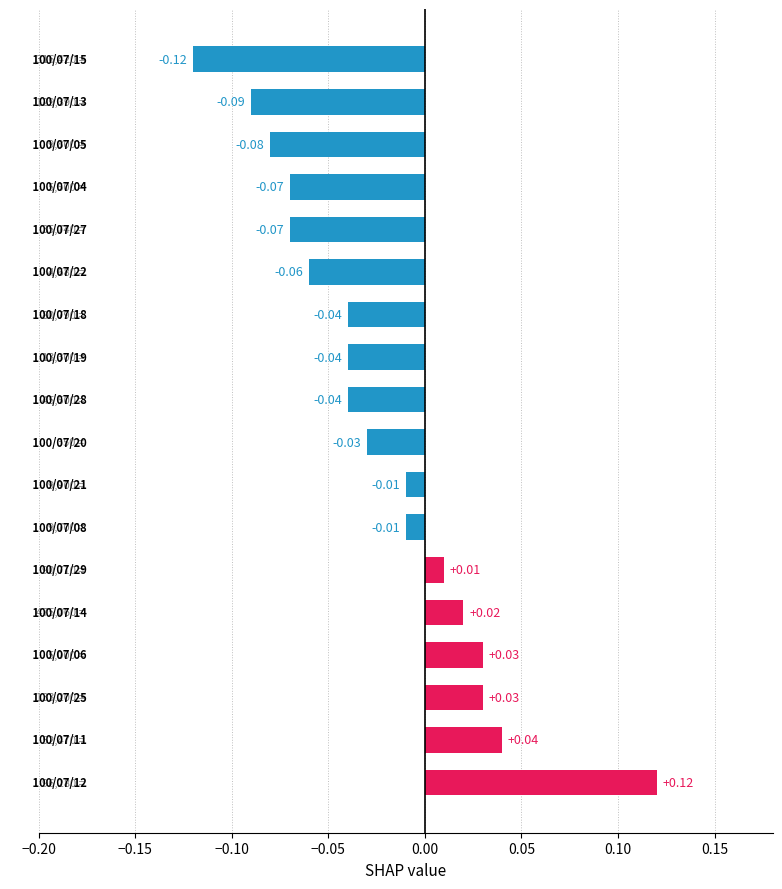

What is the sum of all values?

-0.4